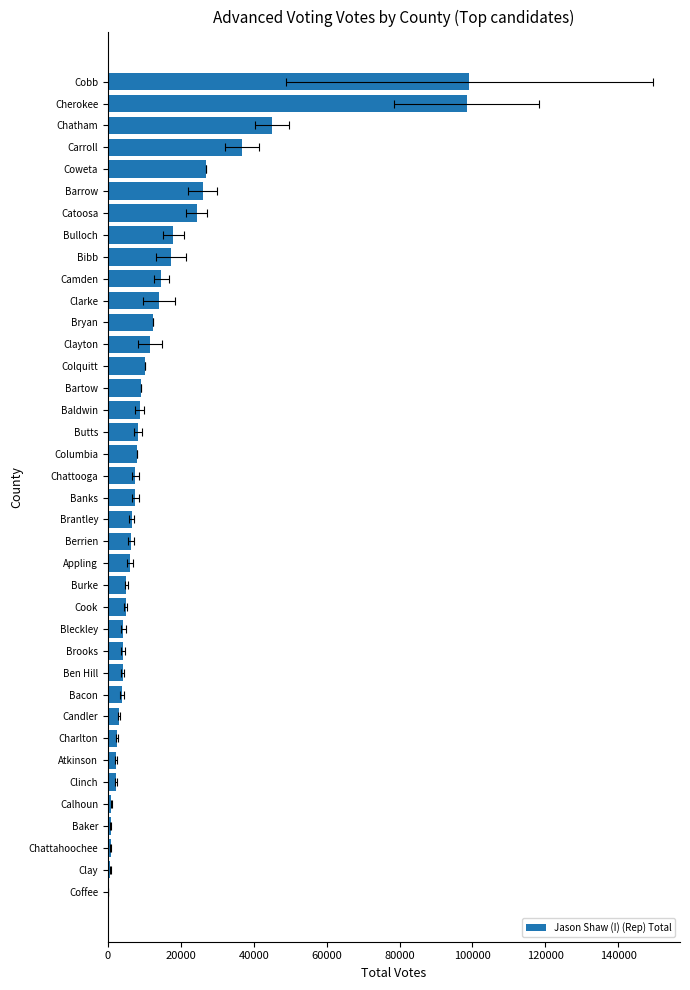

What is the change in value from Colquitt to Columbia?

-2075